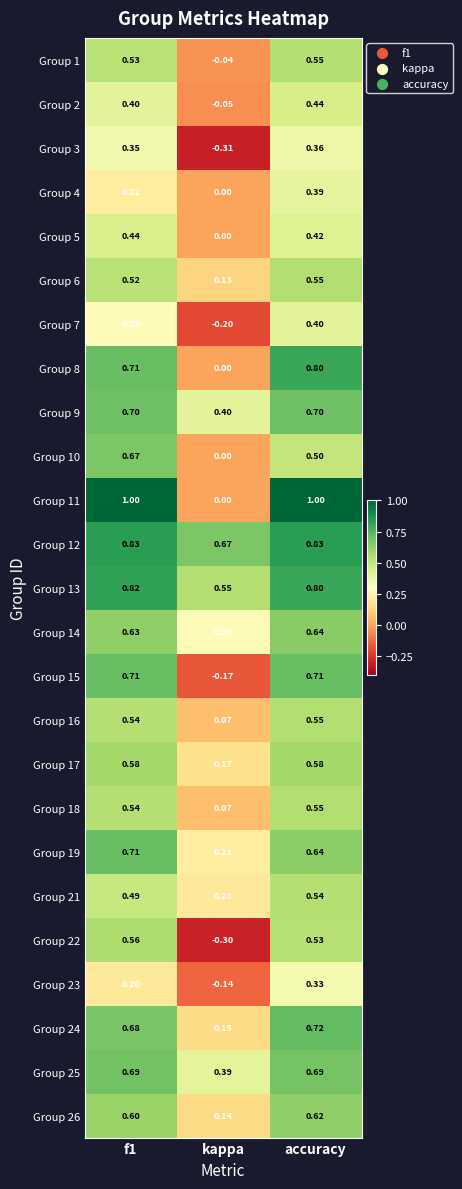

Which series changed the most between f1 and kappa?

Group 11